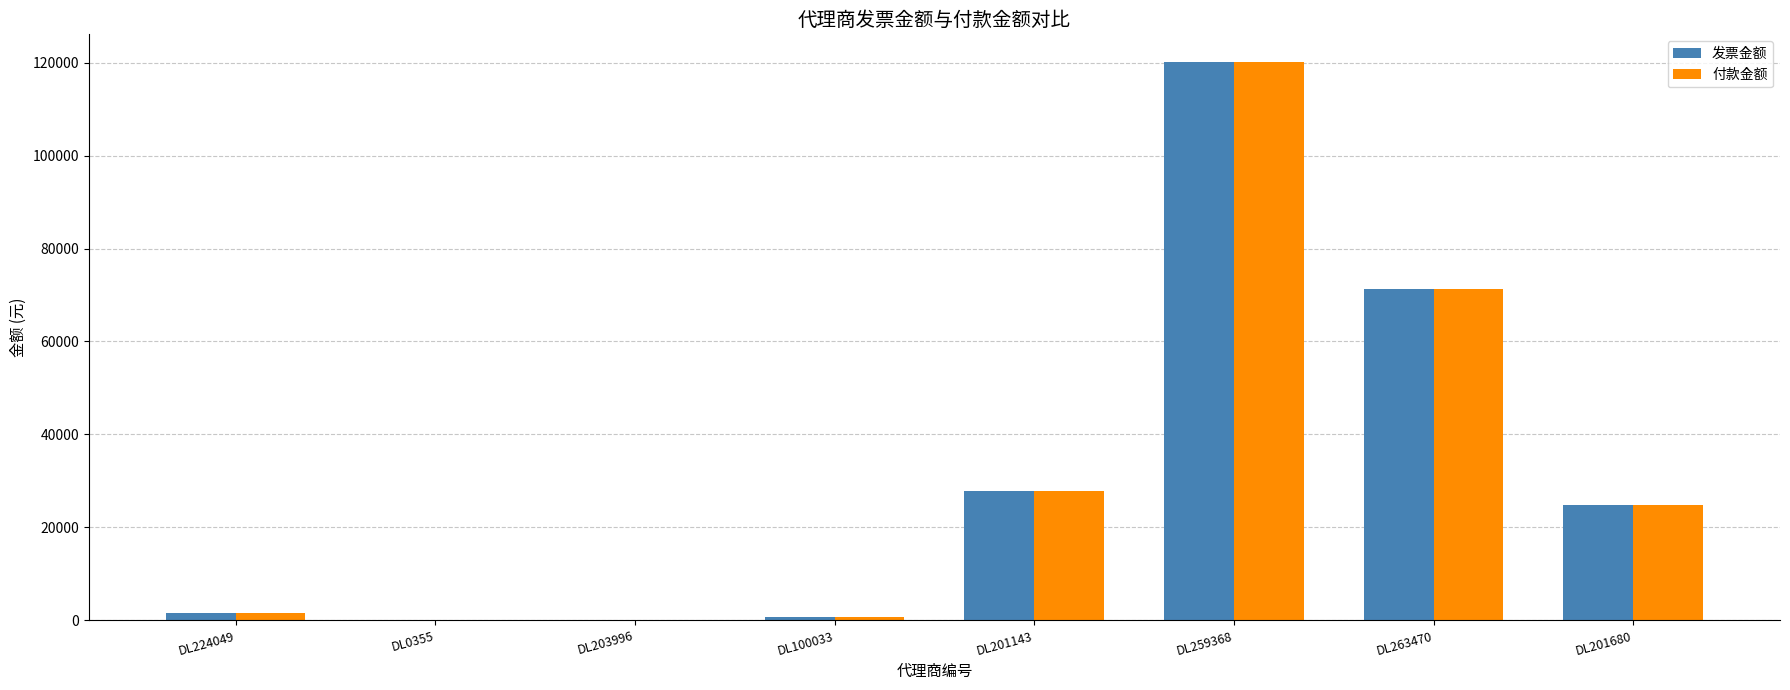

Count the number of data series in this chart.

2